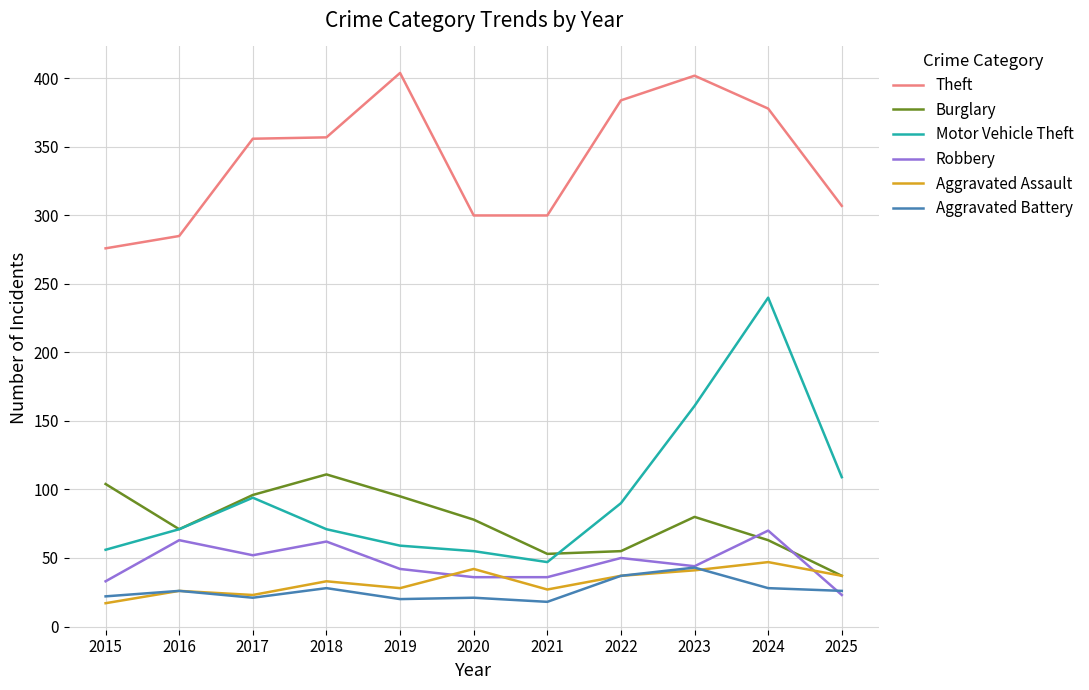

What value does the Aggravated Assault series have at 2015, to the nearest 10?

20